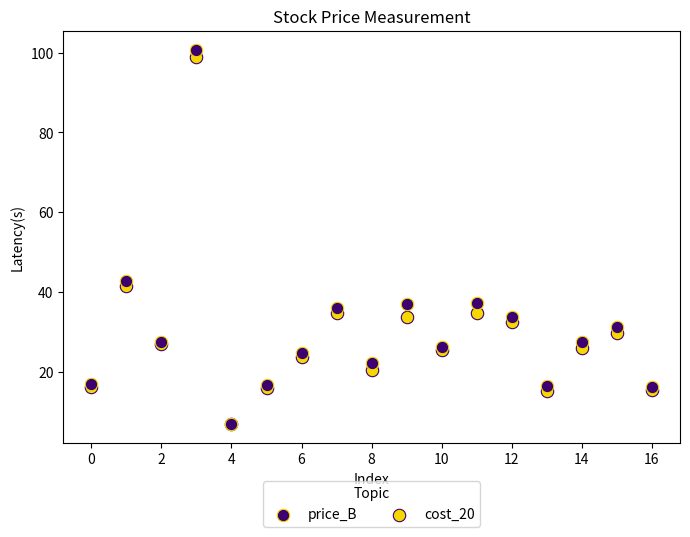

What are all the series names shown in the legend?

price_B, cost_20